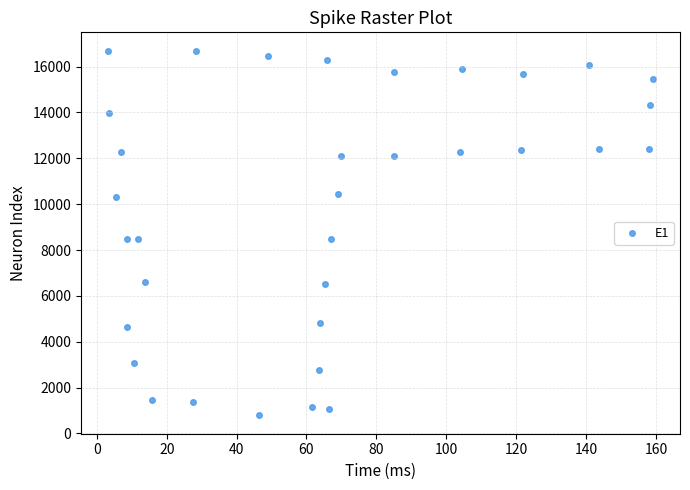

What is the range of Y values (max minus min)?

15909.8